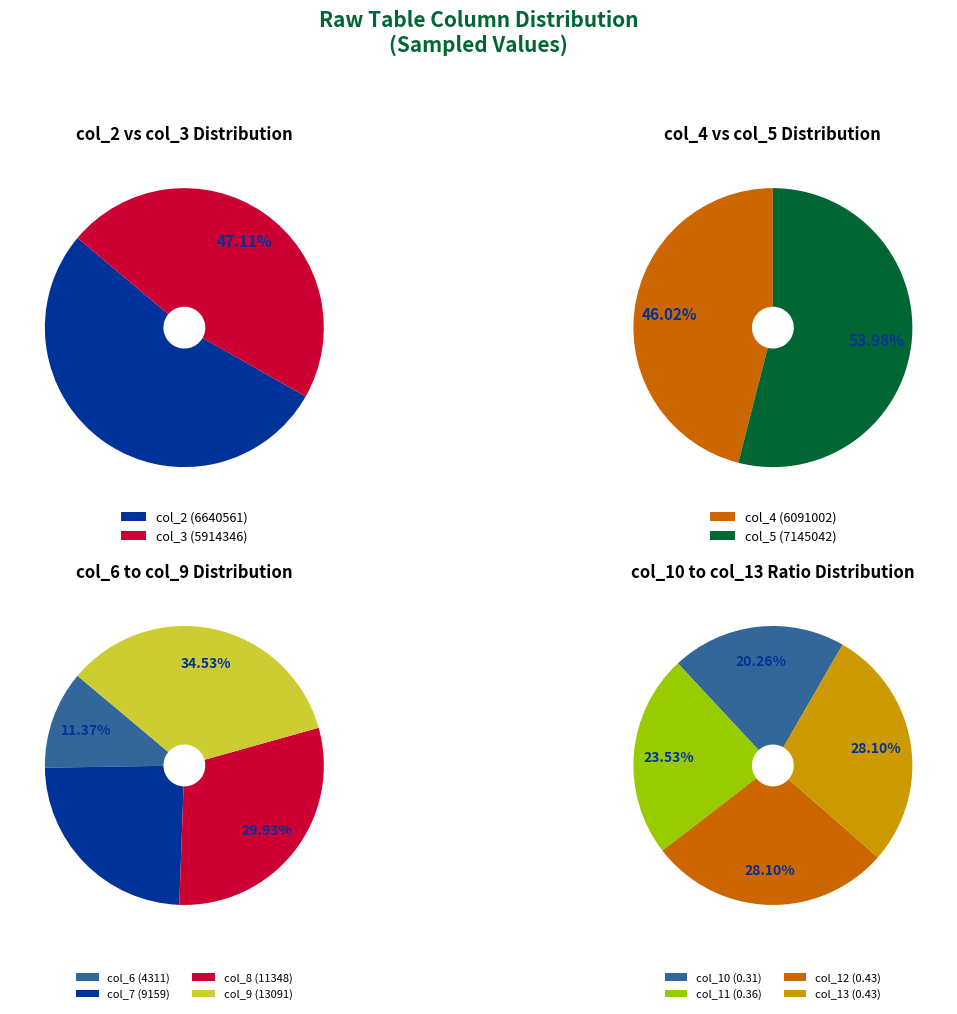

What is the difference between the highest and lowest values at 3?

1229824